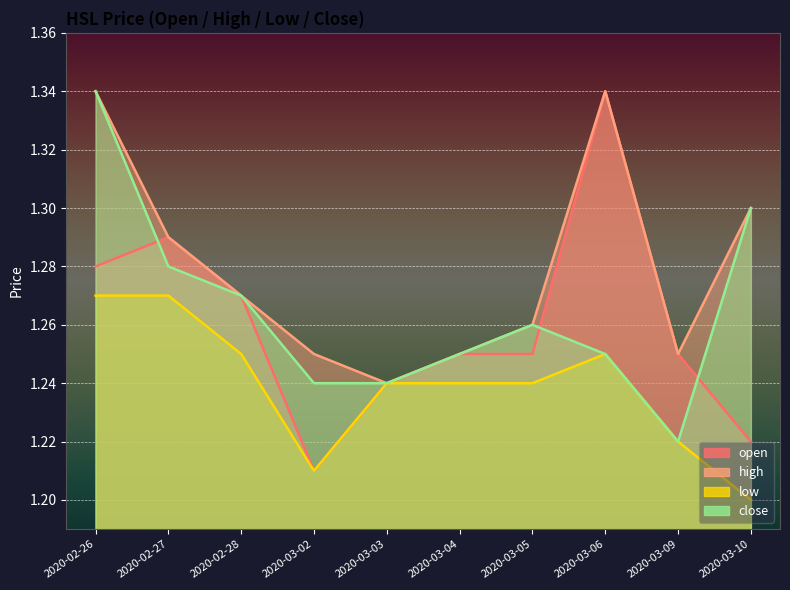

Is the value of close at 2020-03-06 greater than the value of open at 2020-03-06?

No